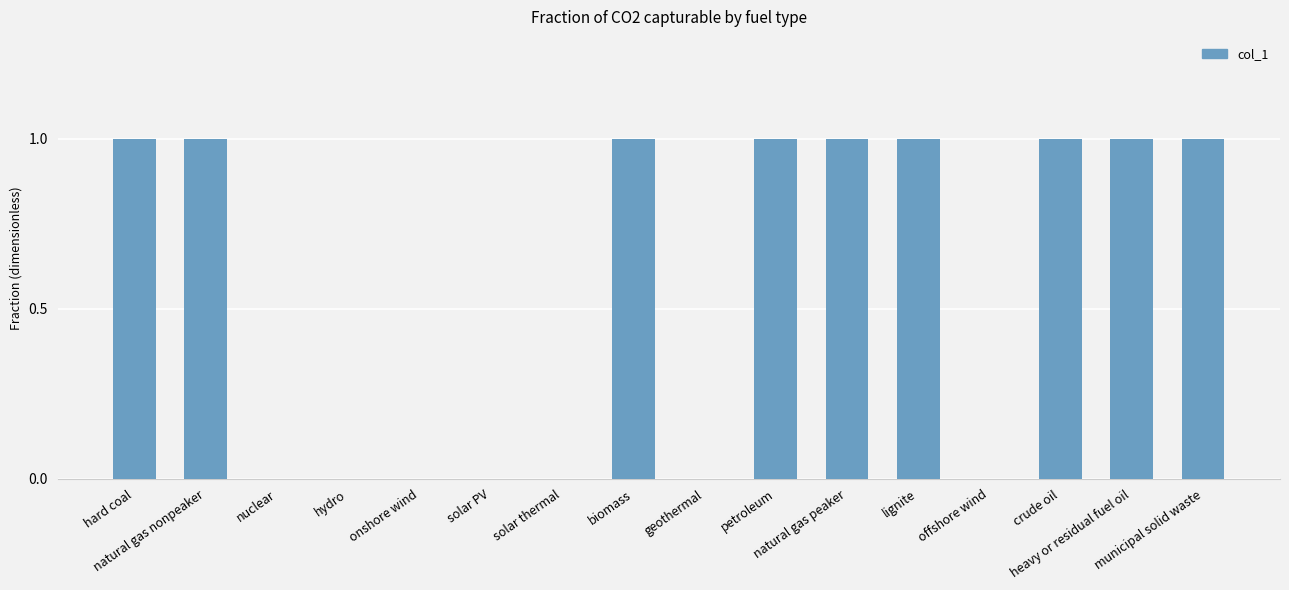

Which has a higher value, municipal solid waste or hydro?

municipal solid waste